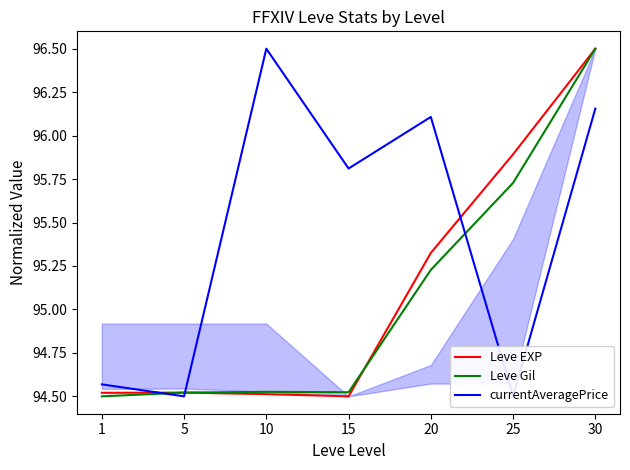

List the labels in order of Leve EXP value, largest first.

30, 25, 20, 5, 1, 10, 15